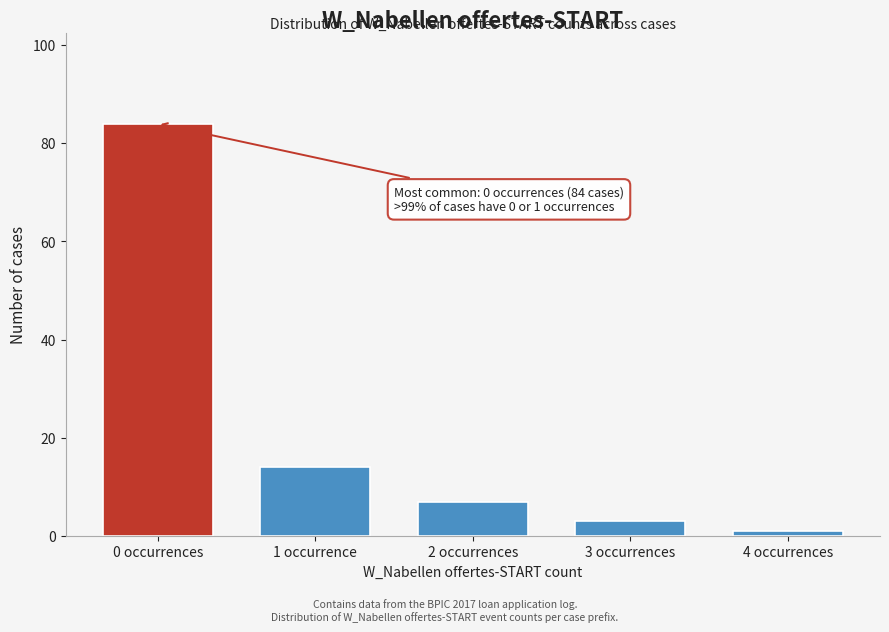

Reading left to right, extract all data points from this chart.

0 occurrences=84	1 occurrence=14	2 occurrences=7	3 occurrences=3	4 occurrences=1